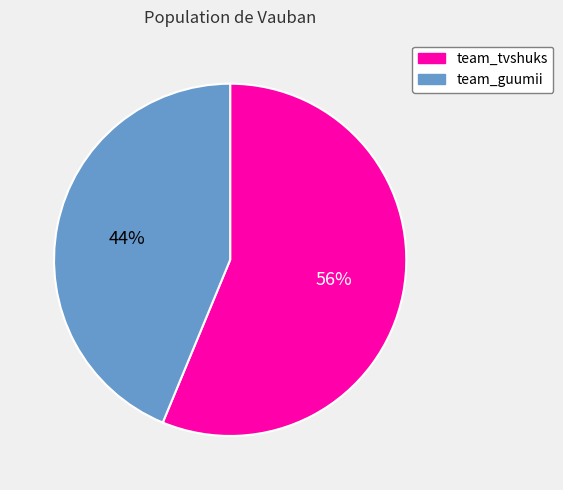

The team_guumii slice represents 44% of the pie. True or false?

True